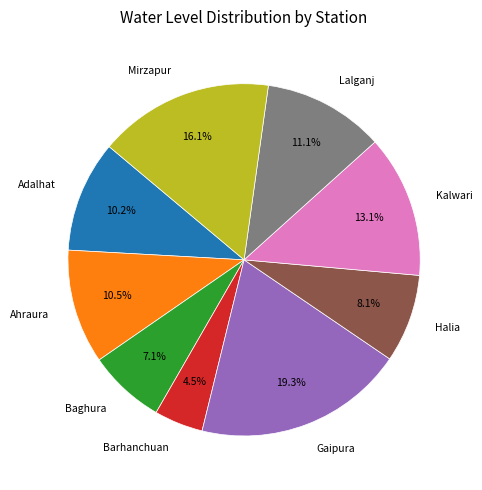

What percentage is NOT represented by Baghura?

92.9%